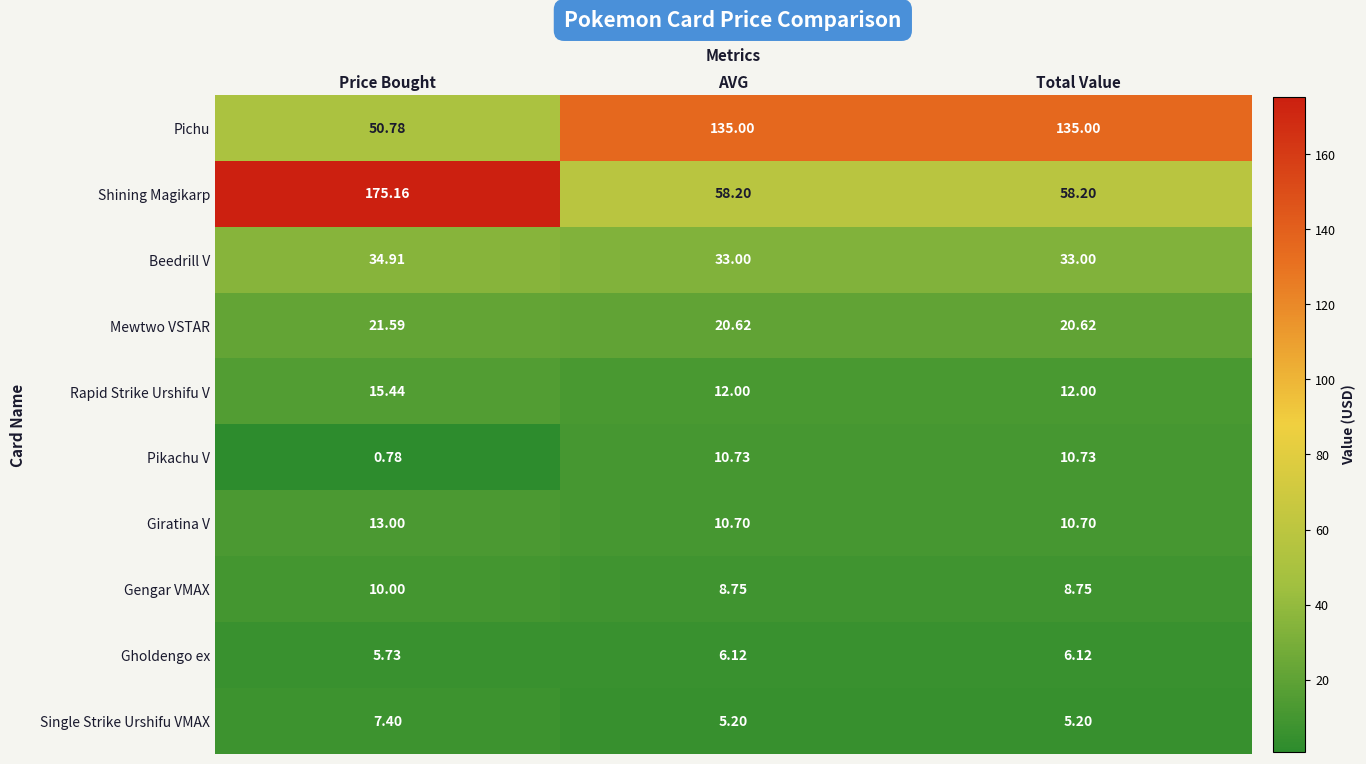

Is the value of Single Strike Urshifu VMAX at AVG greater than the value of Giratina V at AVG?

No